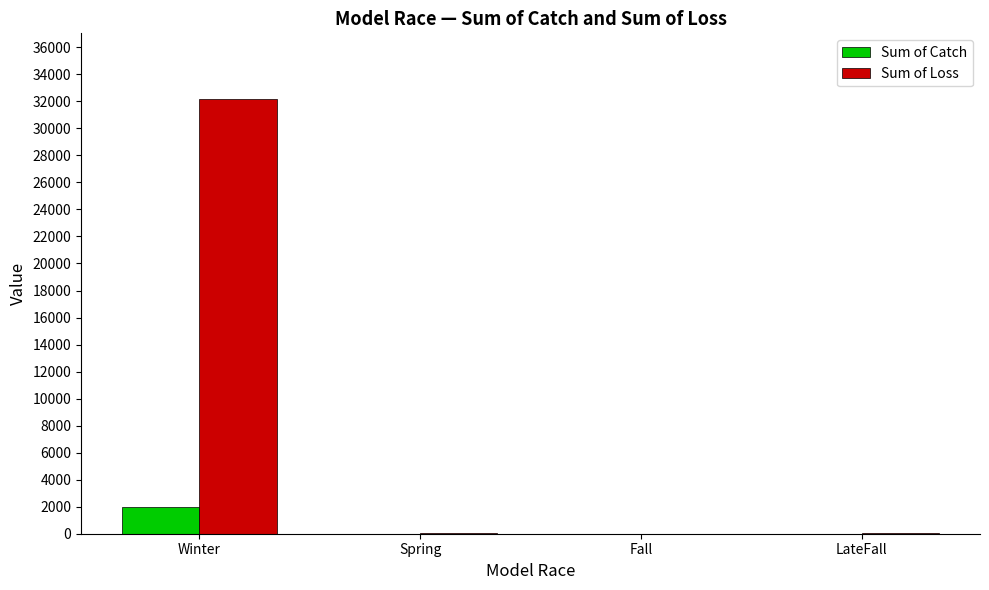

How many categories are shown in the chart?

4